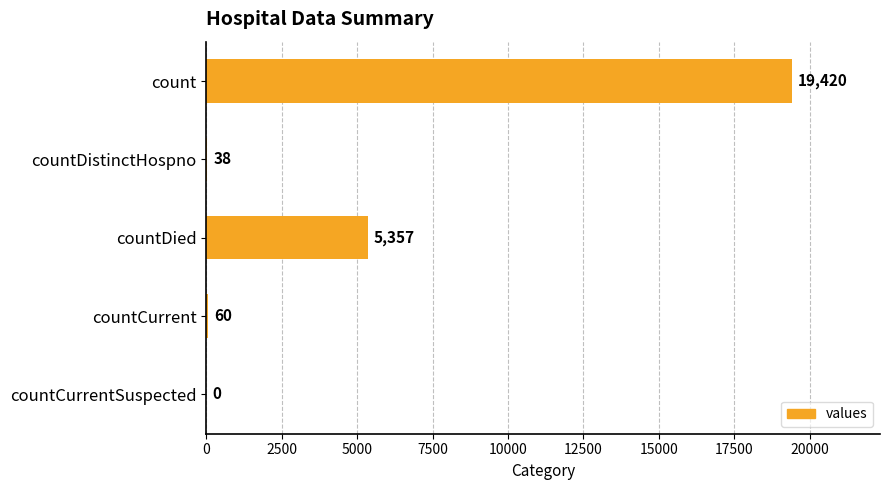

What is the average value?

4975